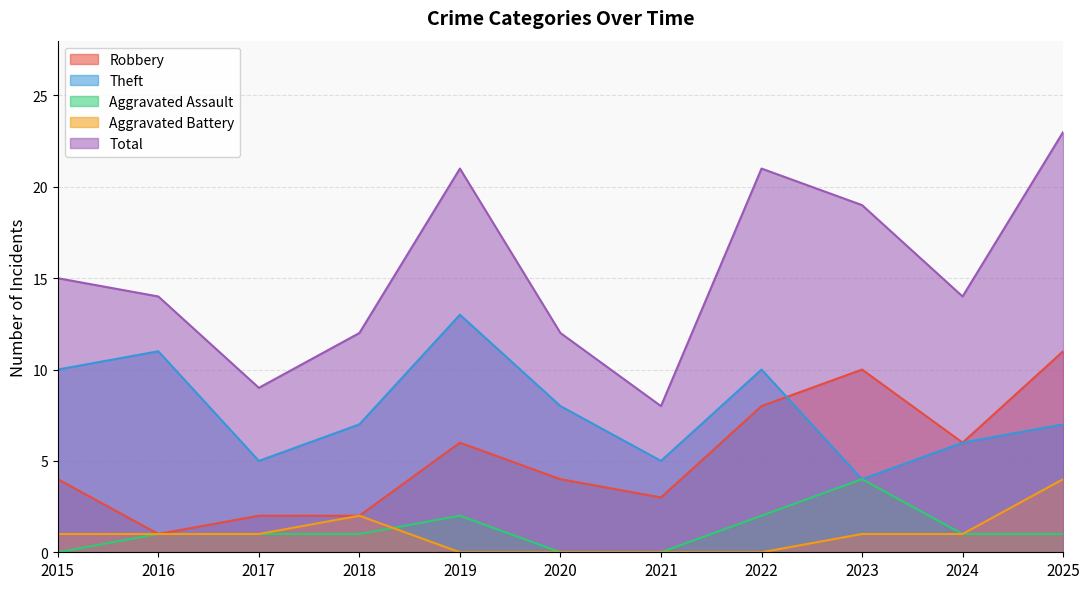

How many intersections are there between Aggravated Battery and Aggravated Assault?

1